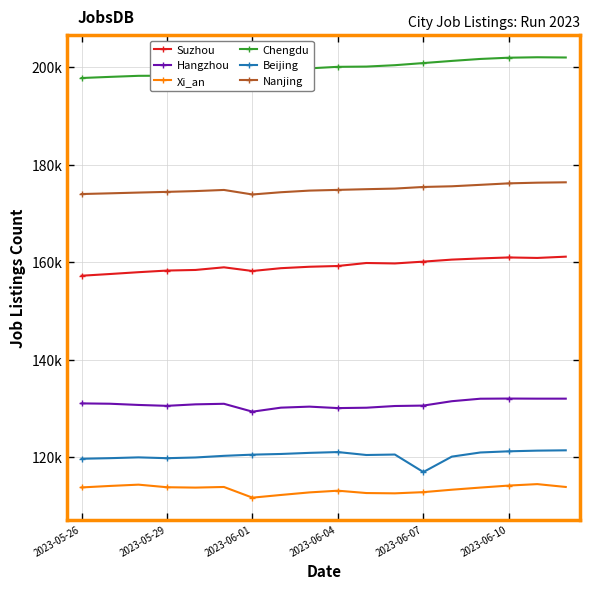

Does the chart have visible grid lines?

Yes